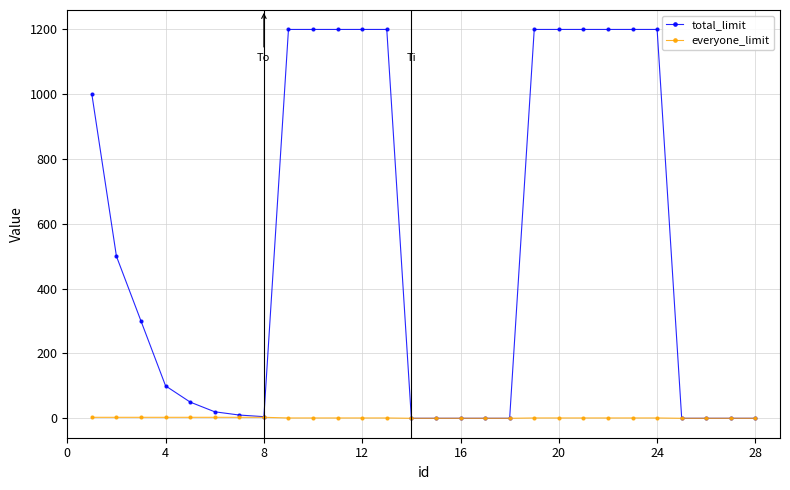

What is the maximum value shown in the chart?

1200